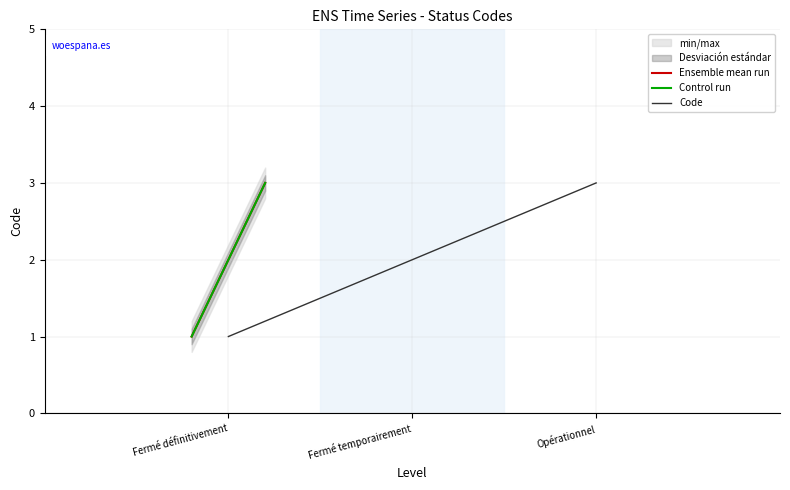

What is the total value across all series at Fermé définitivement?

3